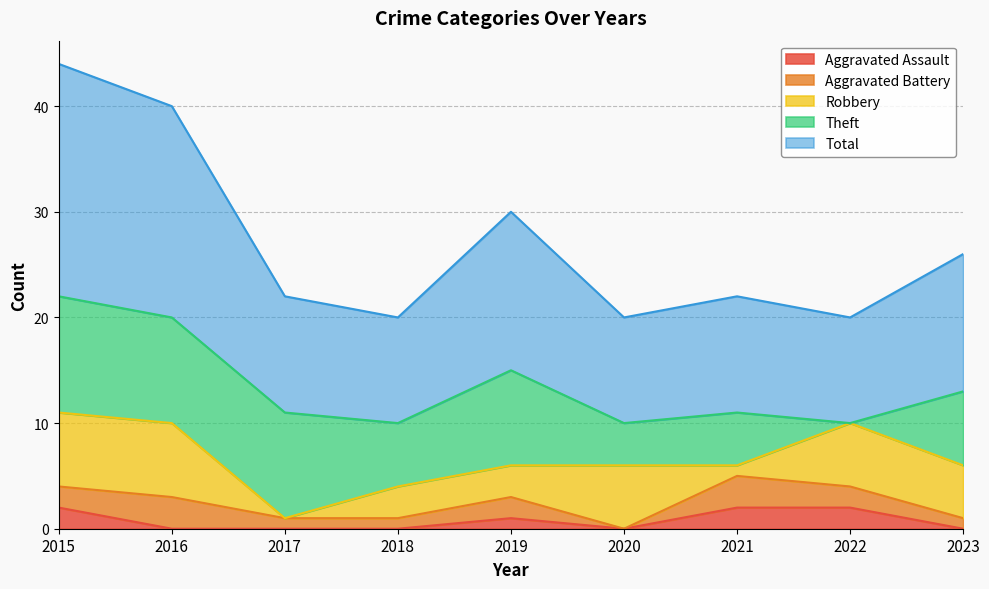

Rank the series by their maximum value, from highest to lowest.

Total, Theft, Robbery, Aggravated Battery, Aggravated Assault